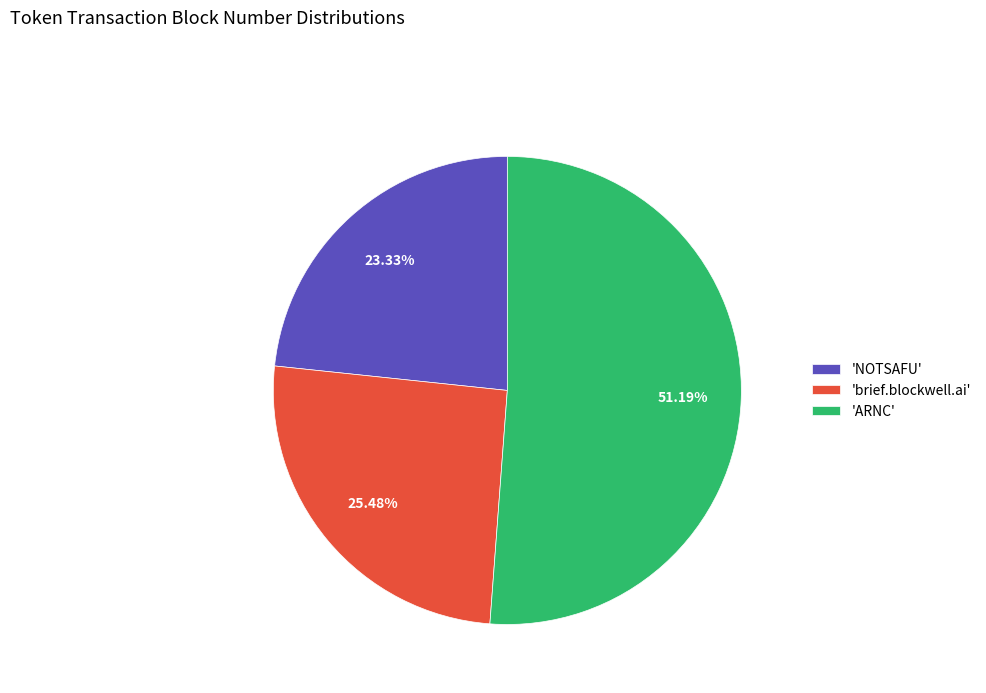

What is the ratio of the value at 'ARNC' to the value at 'NOTSAFU'?

2.2